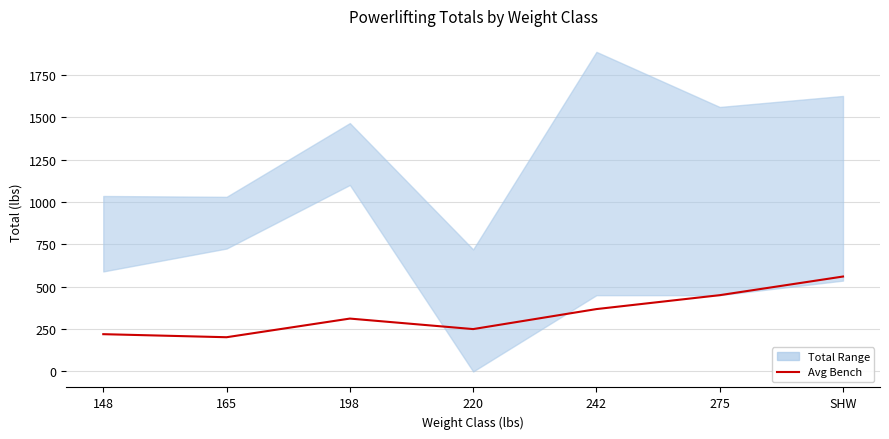

Rank the categories by value from highest to lowest.

SHW, 275, 242, 198, 220, 148, 165